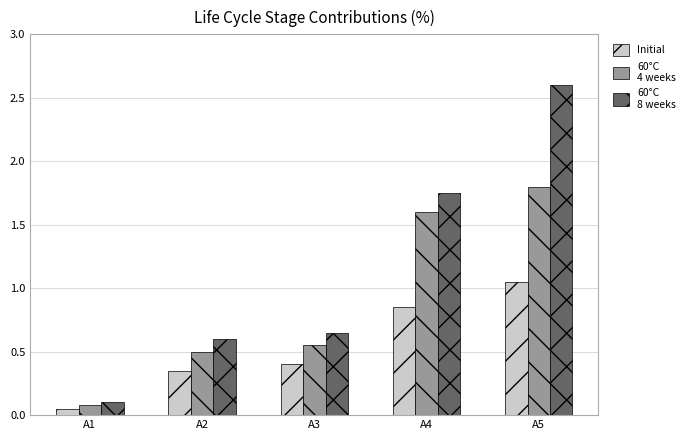

What is the difference between the highest and lowest values at A4?

0.9